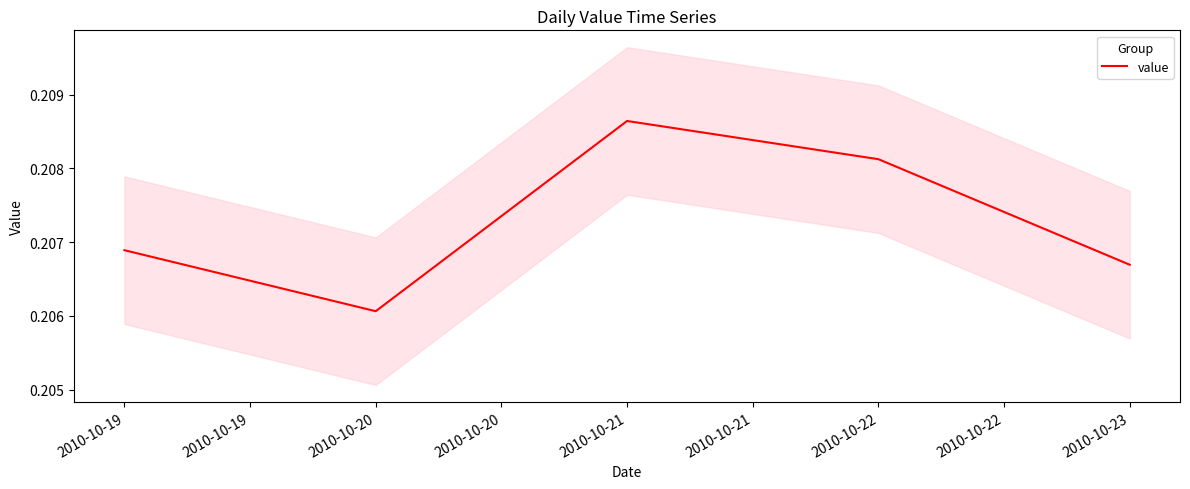

The value series shows 0.3 at 2010-10-20. True or false?

False